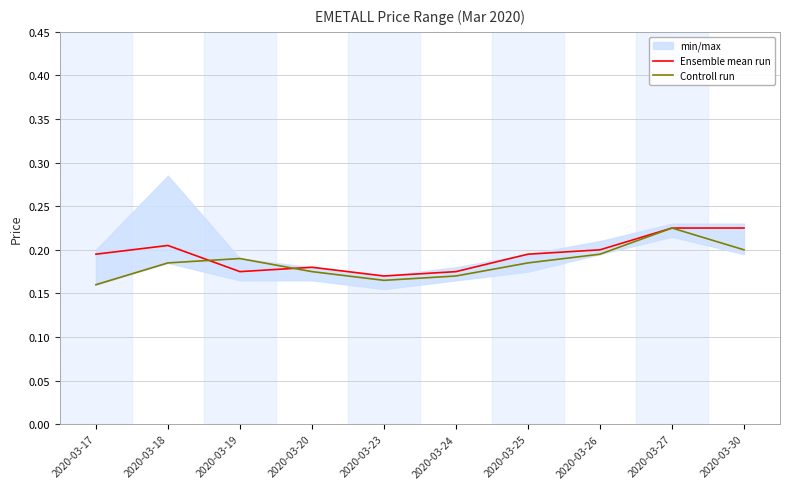

Which series ends up on top after the final intersection of Controll run and Ensemble mean run?

Ensemble mean run